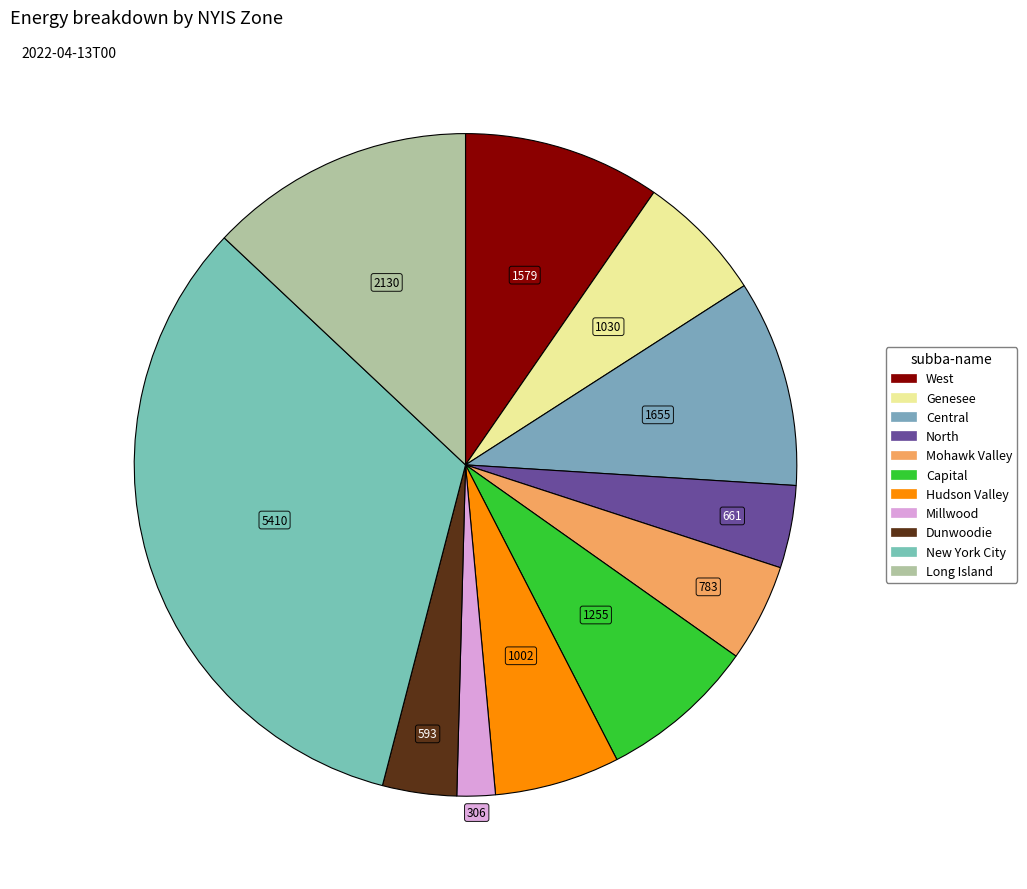

Which slice is the largest?

New York City